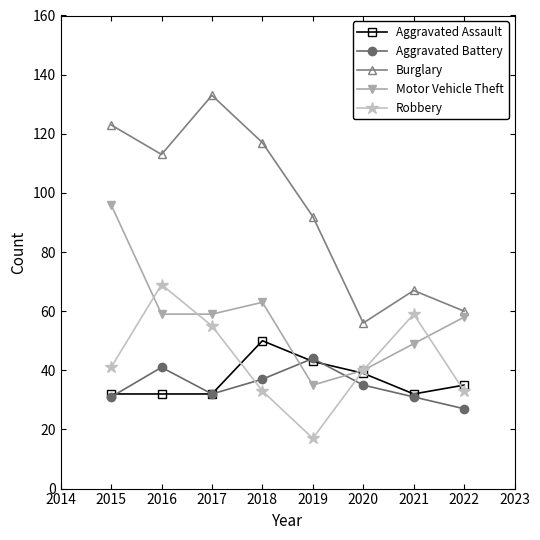

Is the value of Motor Vehicle Theft at 2020 greater than the value of Aggravated Battery at 2015?

Yes